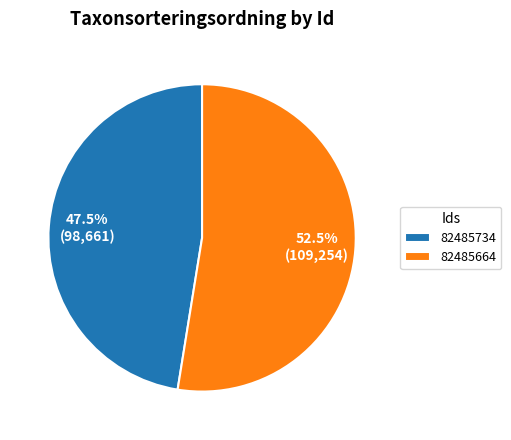

How many slices are in this pie chart?

2